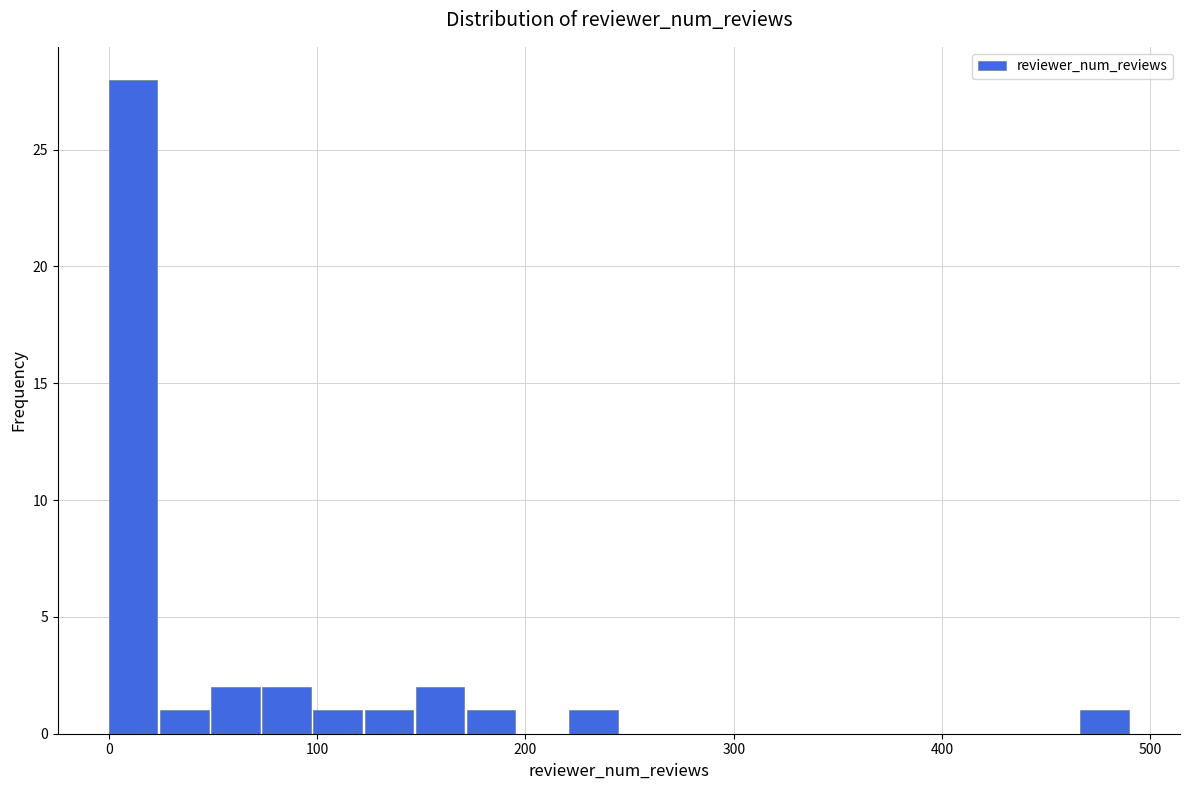

Read against the x-axis, roughly where is the centre of the tallest bar?

10